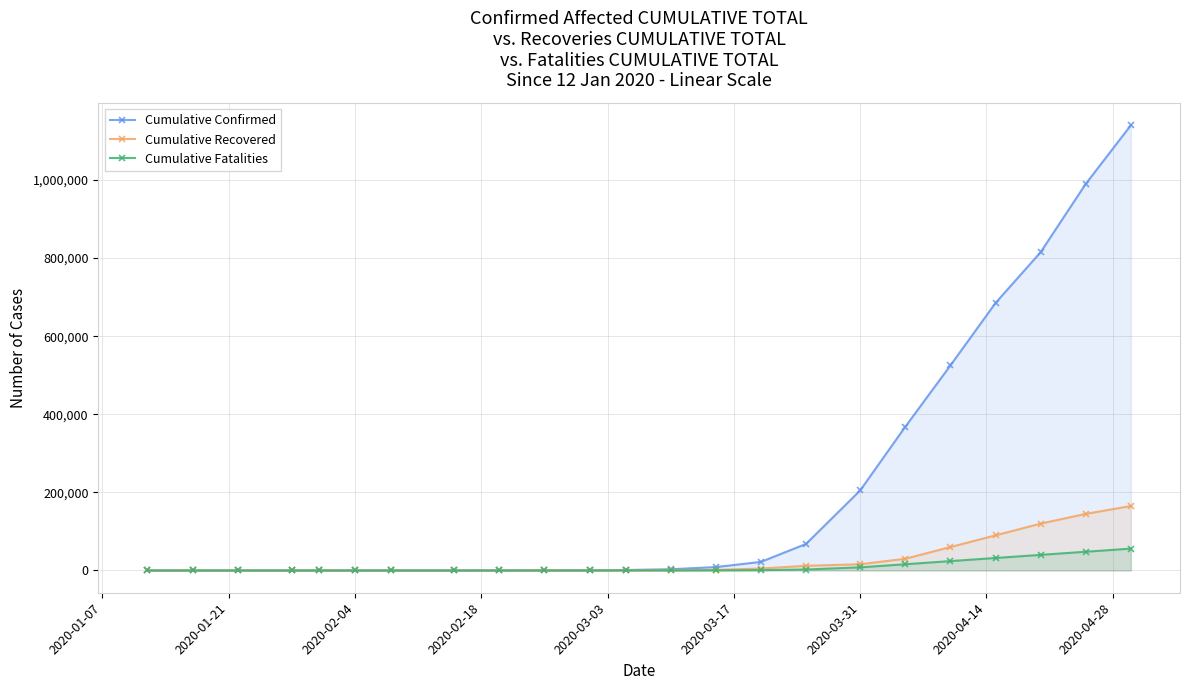

True or false: Cumulative Fatalities and Cumulative Recovered intersect in this chart.

False